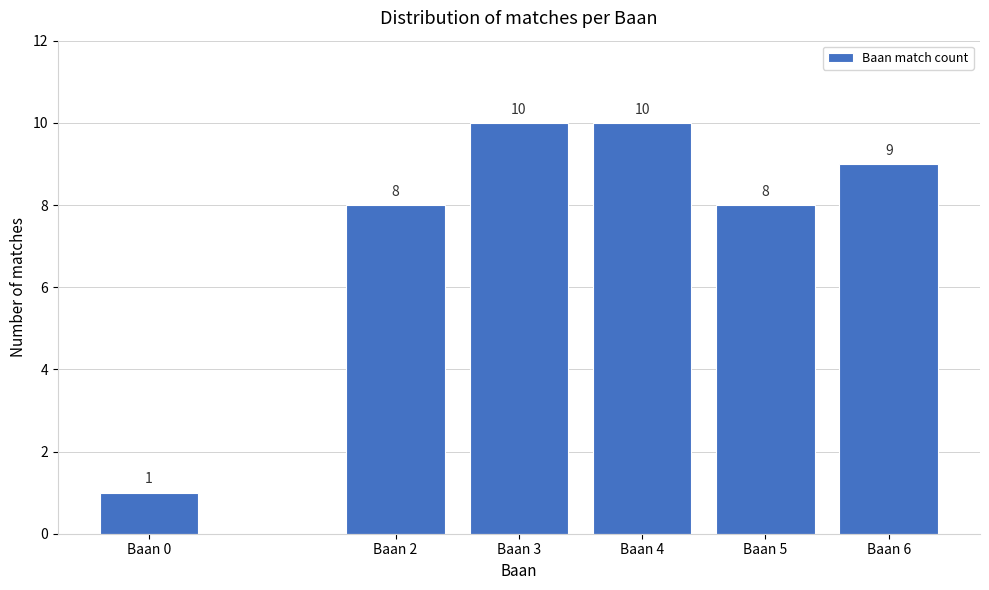

Reading left to right, list all the values displayed in this chart.

Baan 0=1	Baan 2=8	Baan 3=10	Baan 4=10	Baan 5=8	Baan 6=9